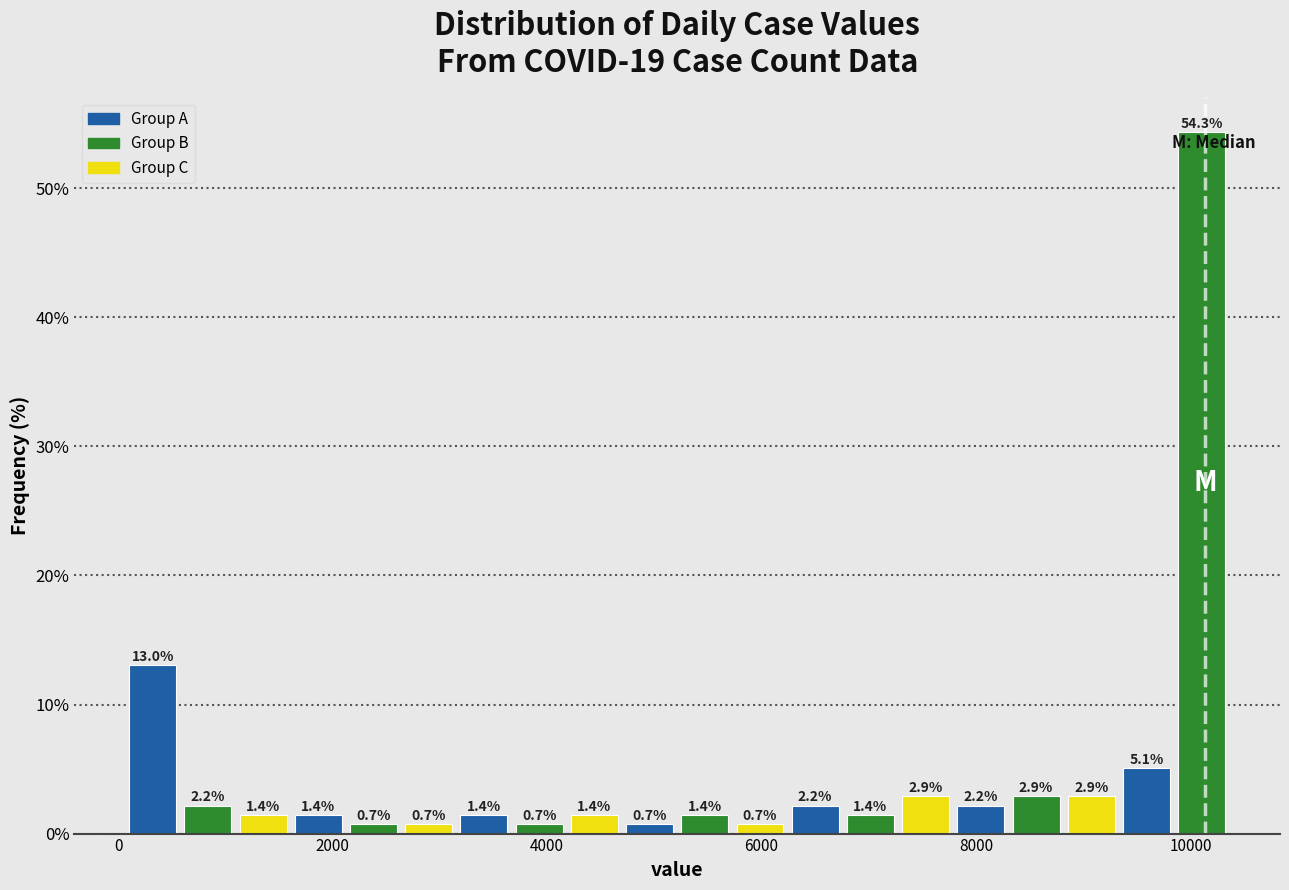

Read against the x-axis, roughly where is the centre of the tallest bar?

10200